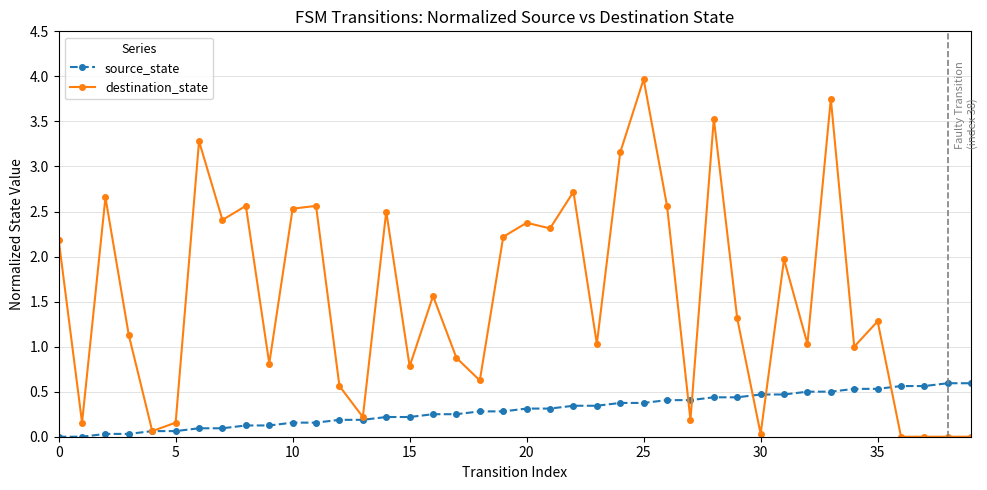

What is the sum of all source_state values?

11.9